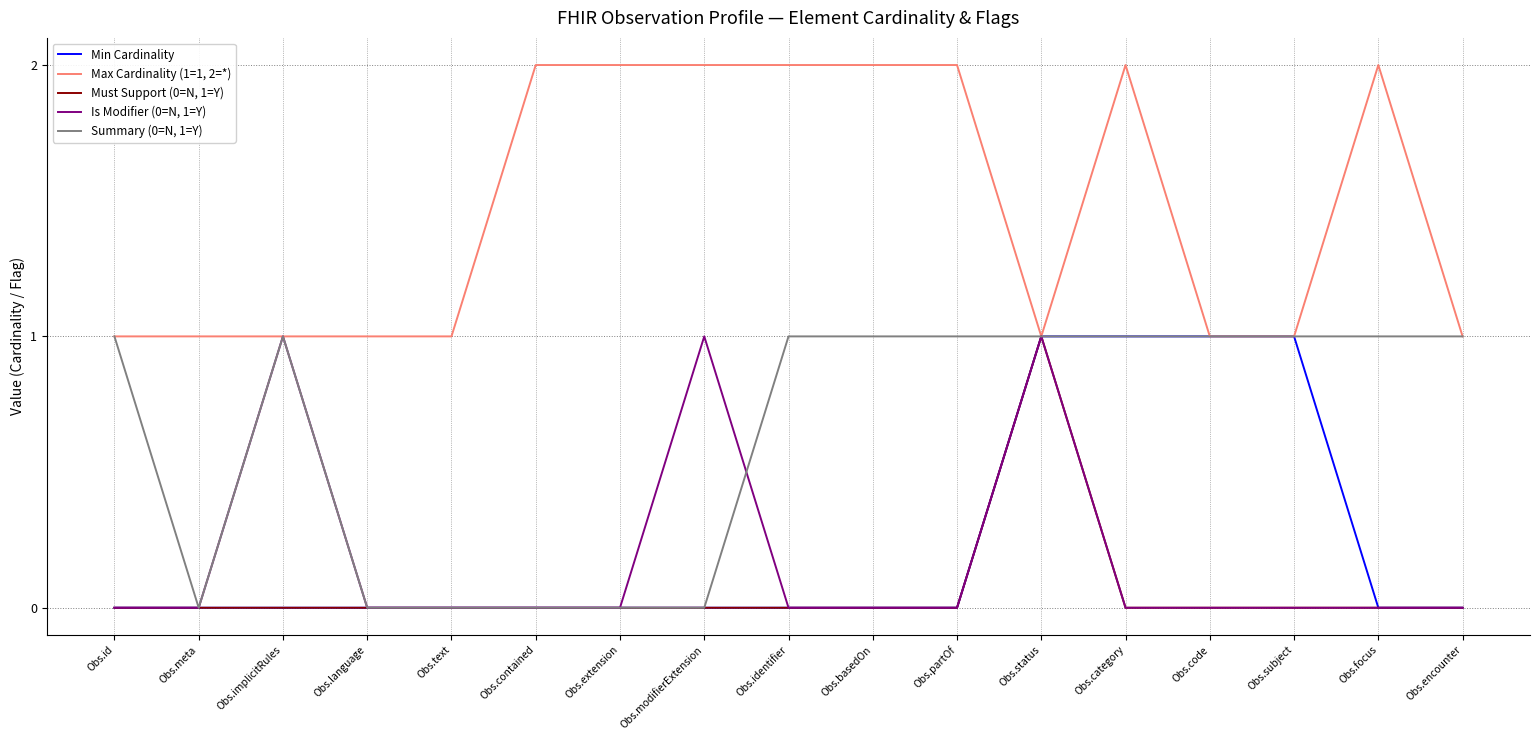

What is the maximum value for Summary (0=N, 1=Y)?

1